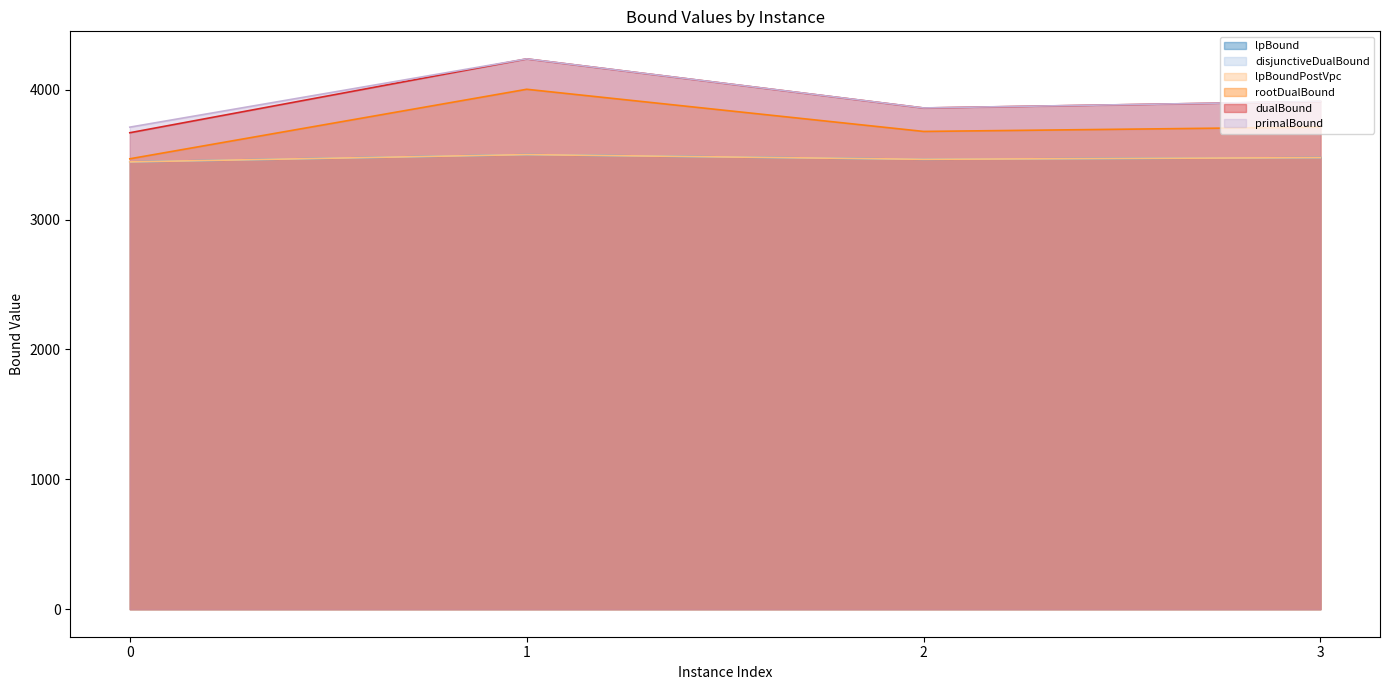

The disjunctiveDualBound series shows 3477.4 at 3. True or false?

True